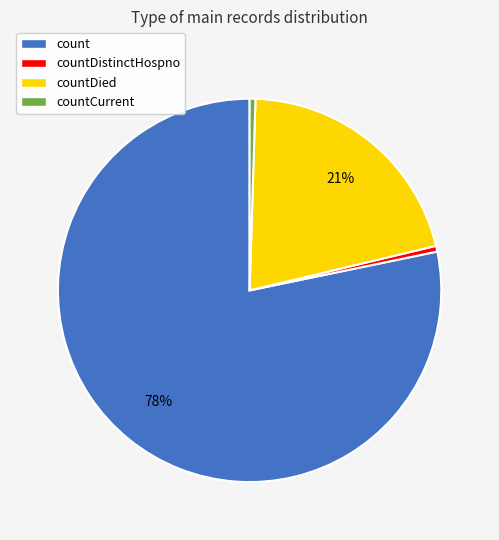

To the nearest percent, what percentage of the pie is countDied?

21%